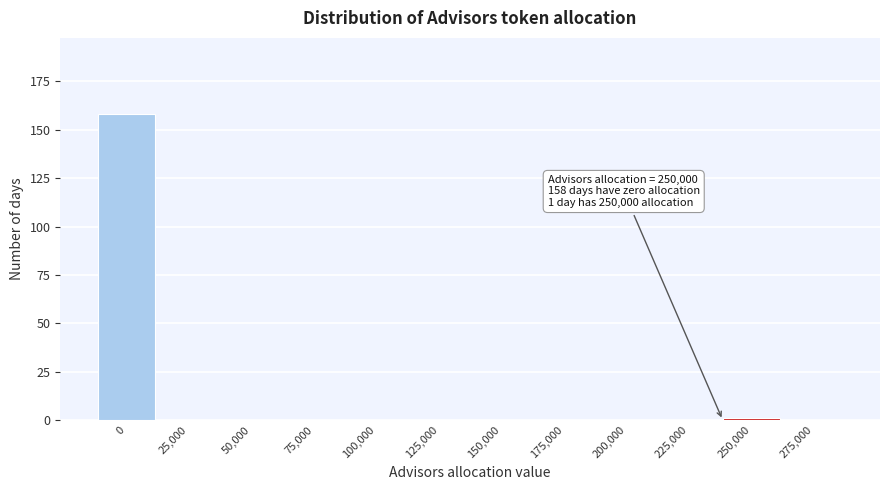

Reading left to right, transcribe all the data shown in this chart.

0=158	25,000=0	50,000=0	75,000=0	100,000=0	125,000=0	150,000=0	175,000=0	200,000=0	225,000=0	250,000=1	275,000=0